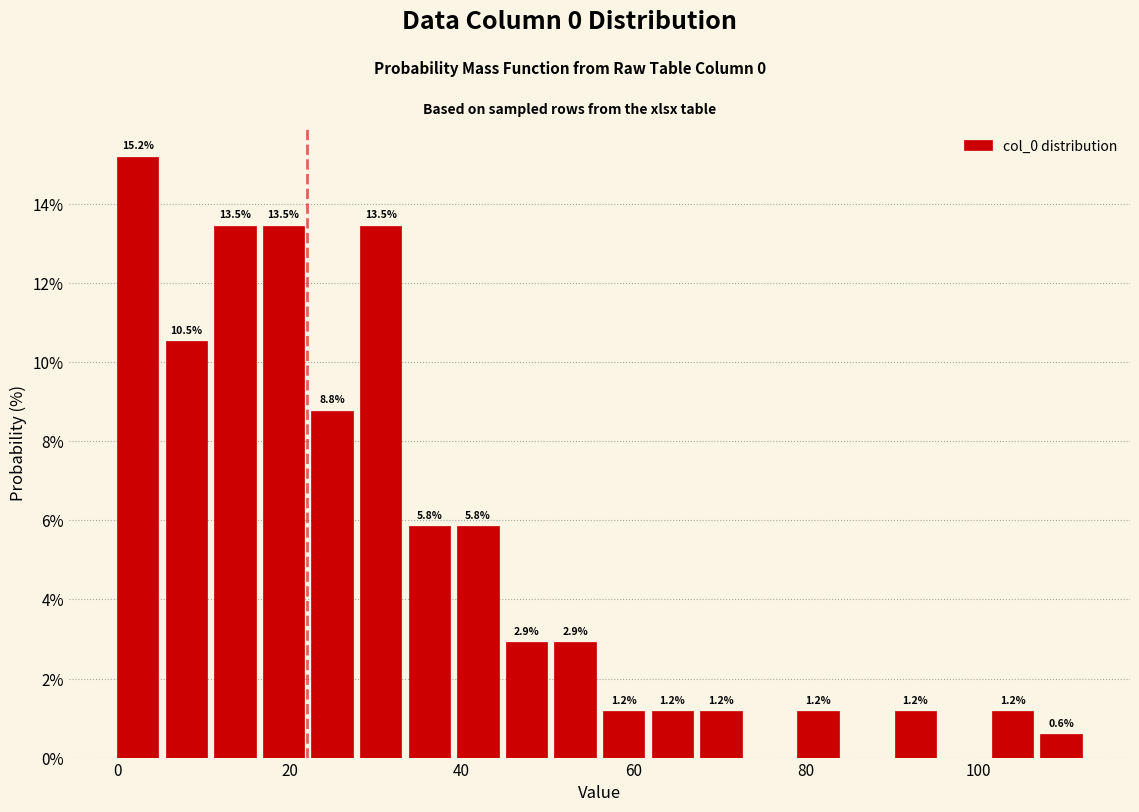

Read against the x-axis, roughly where is the centre of the tallest bar?

2